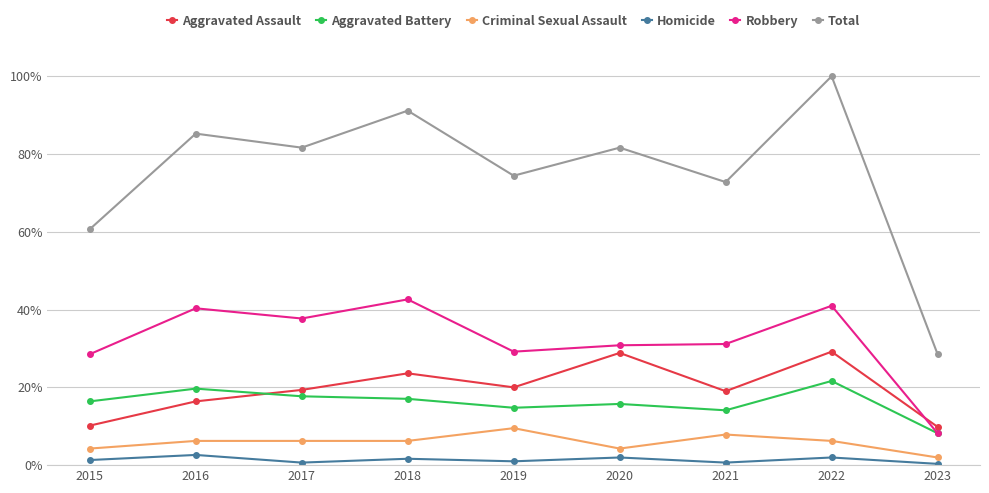

True or false: Robbery and Total cross at least once.

False